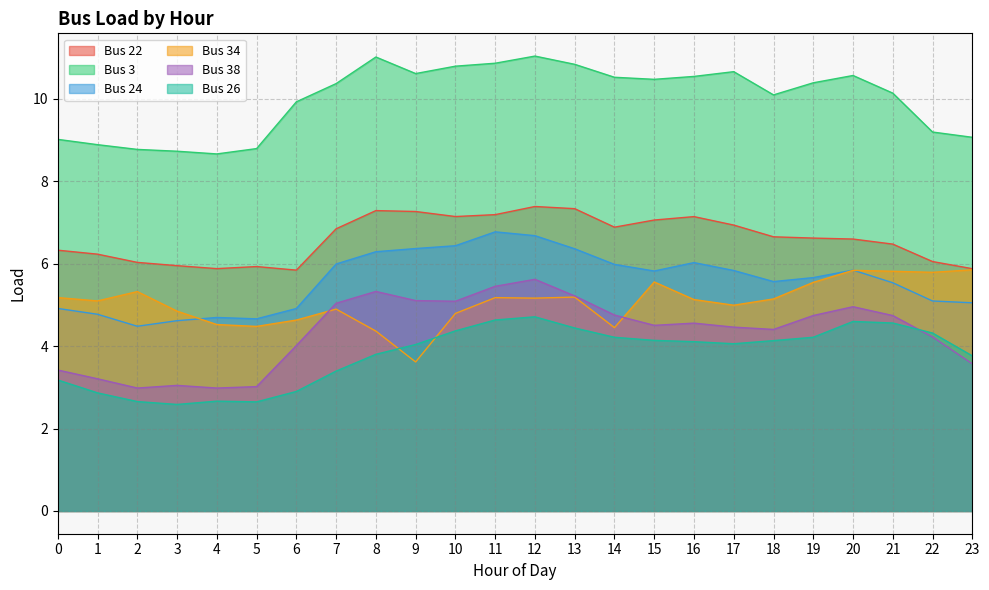

What is the approximate value of Bus 3 at 21?

10.1